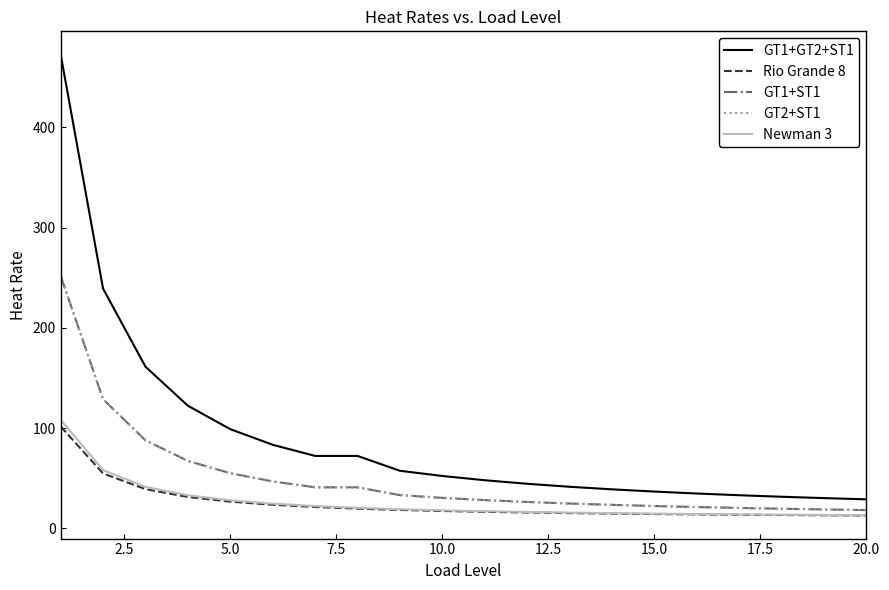

What is the greatest value displayed?

472.9